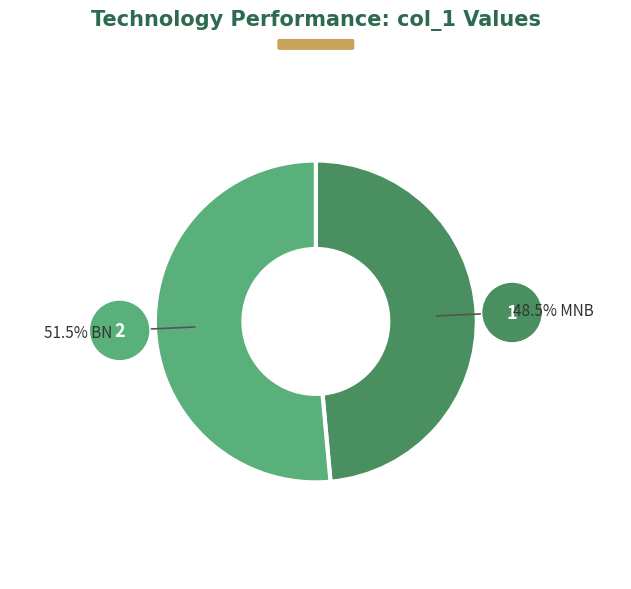

Does any single category account for the majority?

Yes